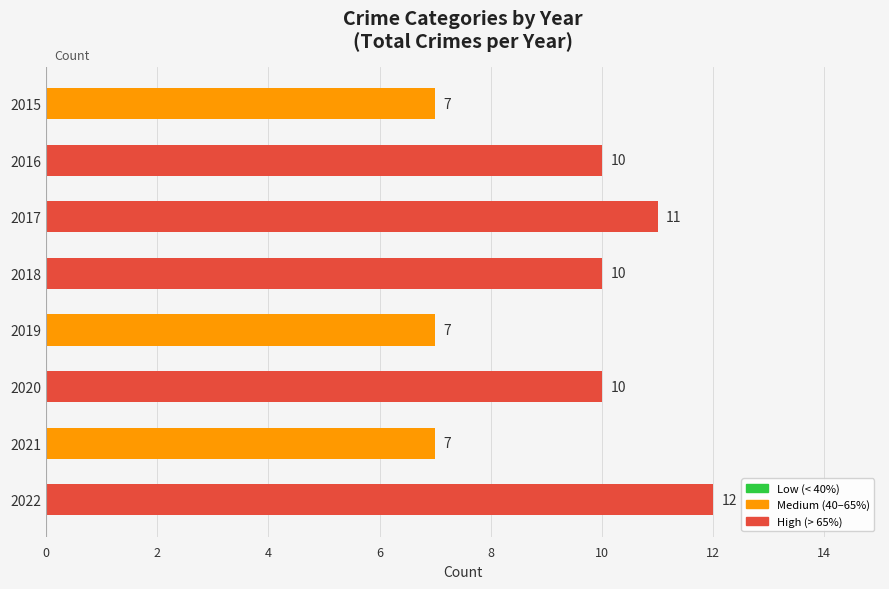

How many values are between 7 and 11?

7